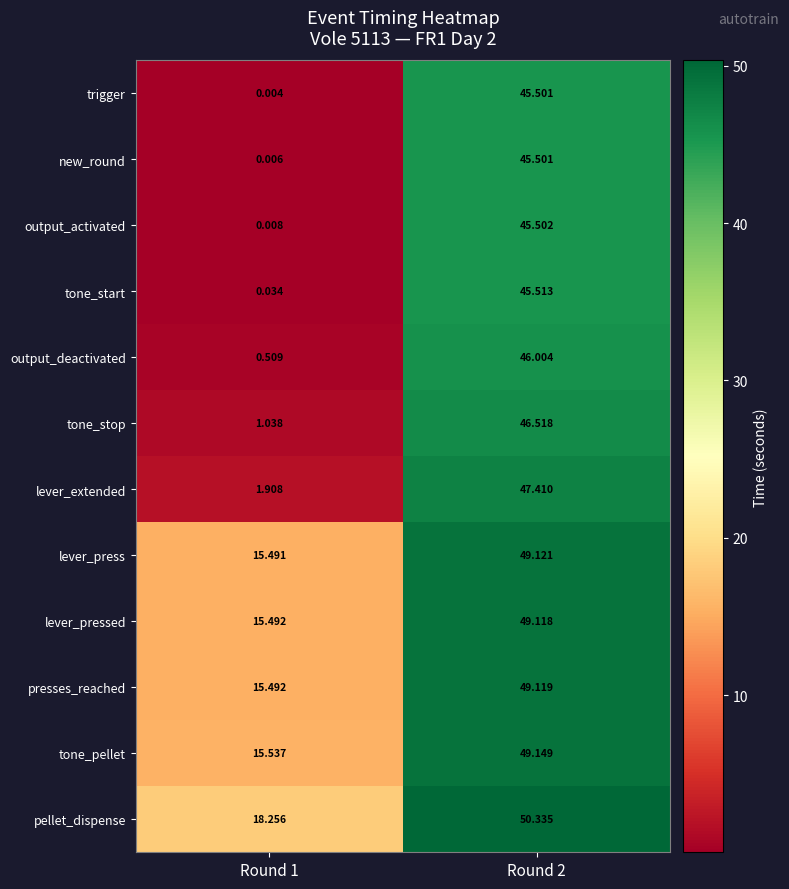

How many values in the presses_reached series are below 49?

1